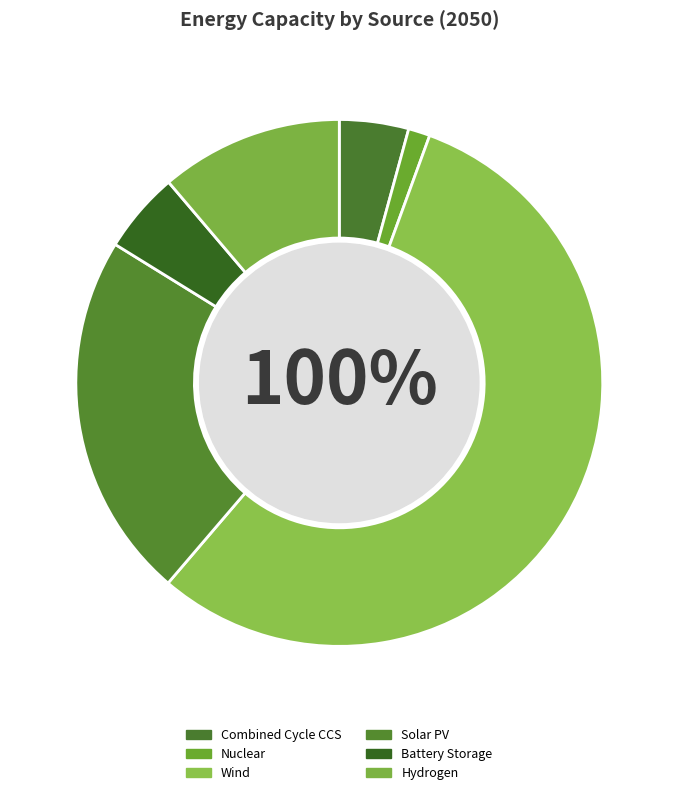

Rank the categories by value from lowest to highest.

Nuclear, Combined Cycle CCS, Battery Storage, Hydrogen, Solar PV, Wind